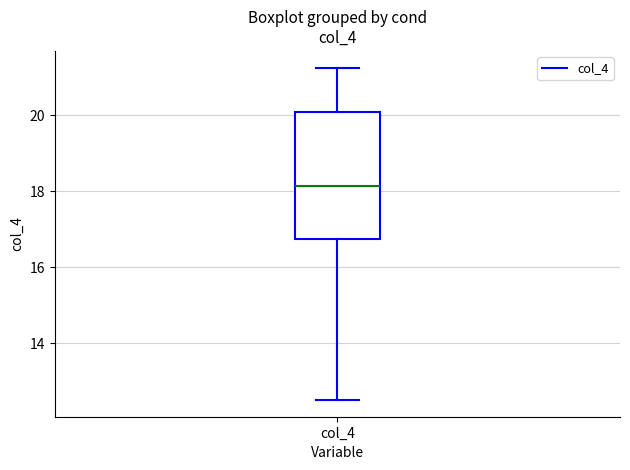

Where is the upper edge of the box for col_4 on the y-axis? The values are not printed on the chart, so give them approximately, as read against the axis.

20.0